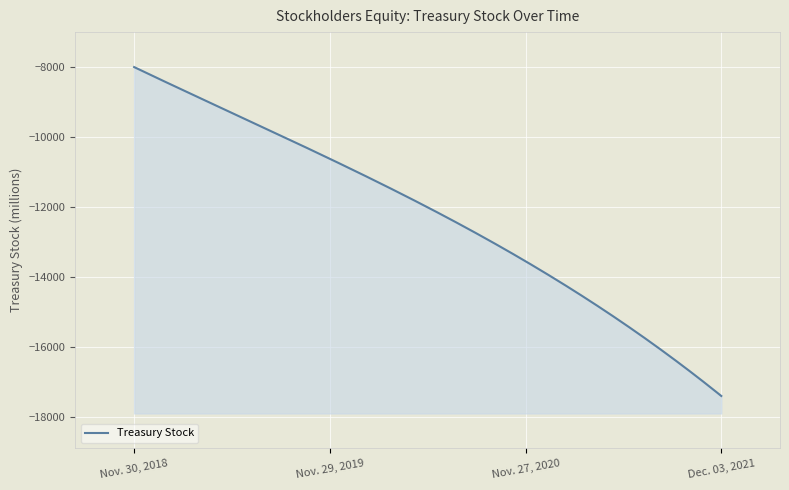

Does the chart display data point markers on the line(s)?

No